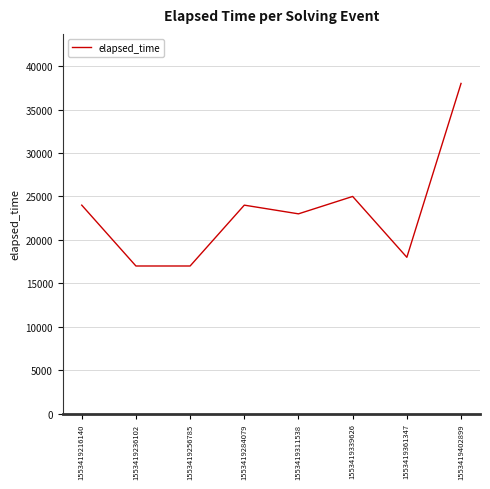

What is the difference between the maximum and minimum values?

21000